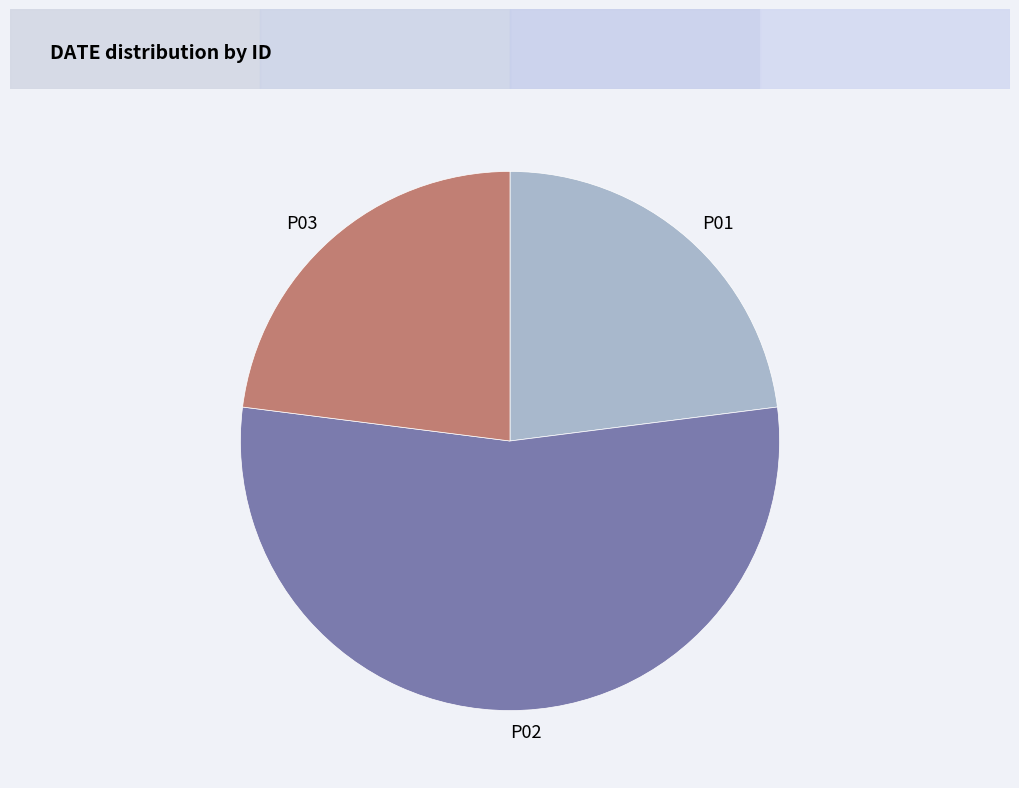

Is it true that P02 is 46% of the pie?

False